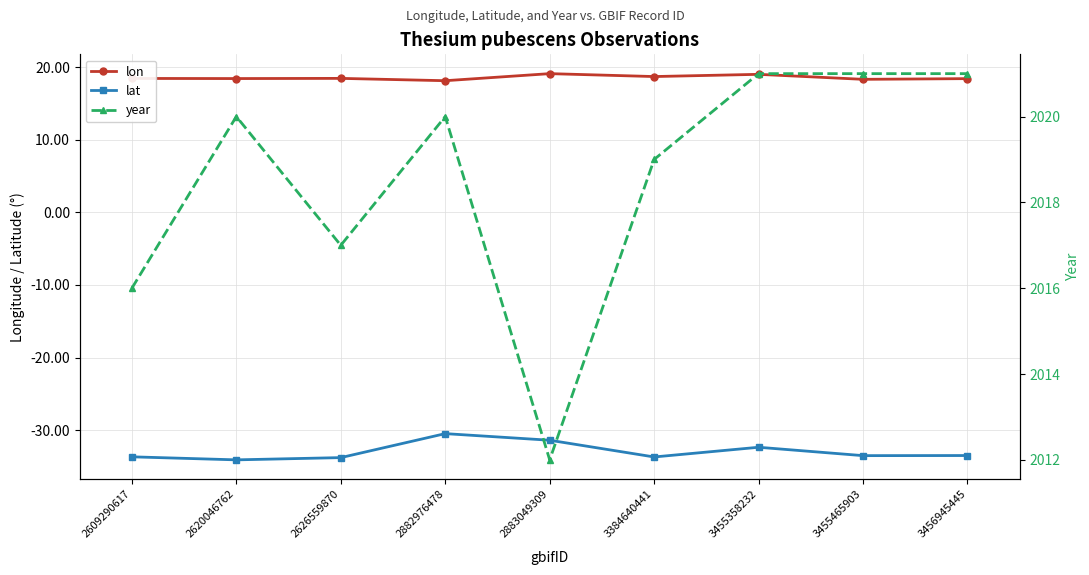

Count the number of data series in this chart.

3